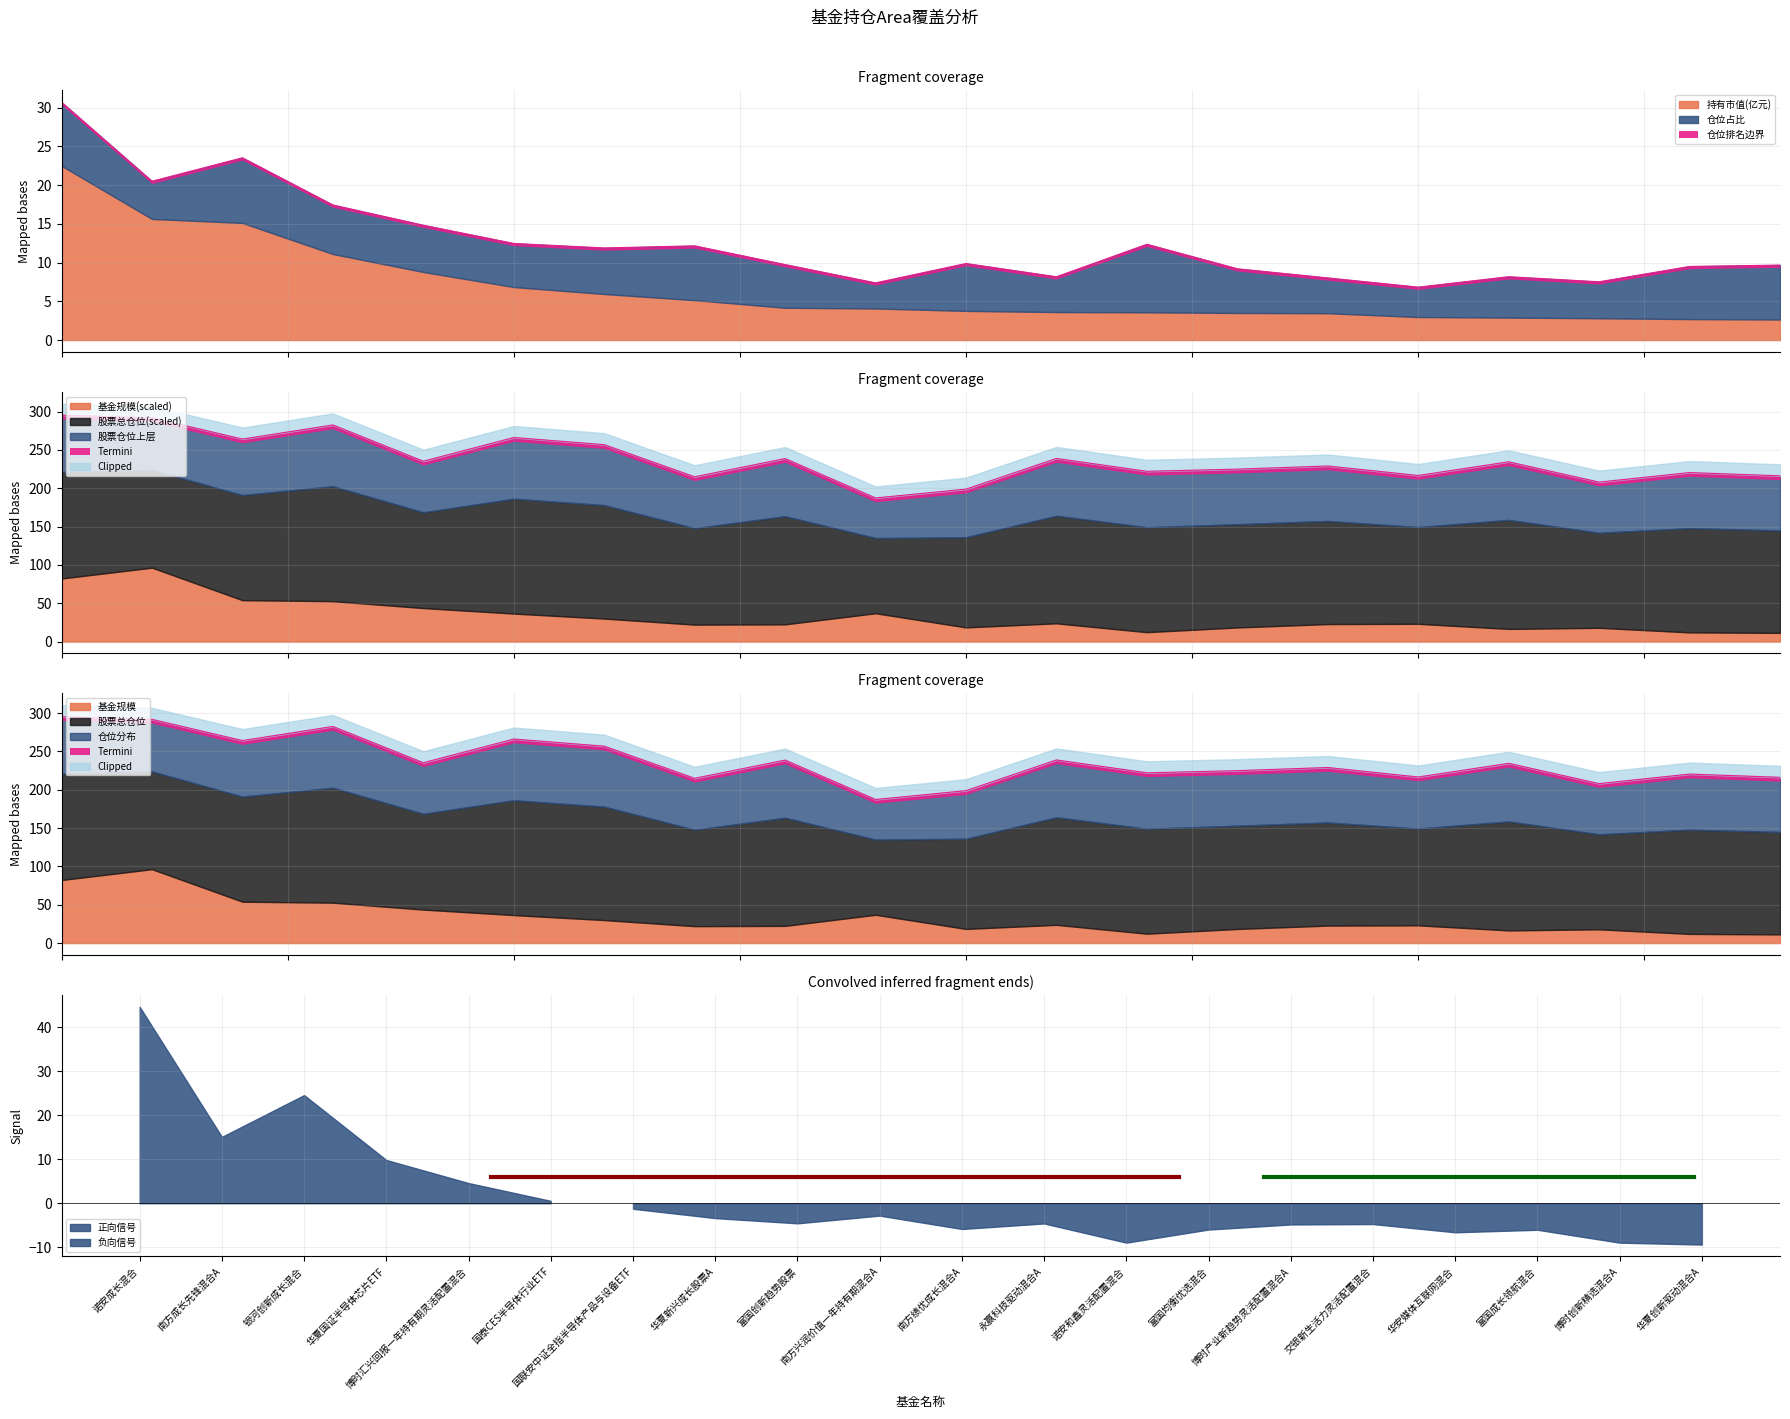

In 仓位占比, how many points are higher than both neighbors (excluding endpoints)?

5